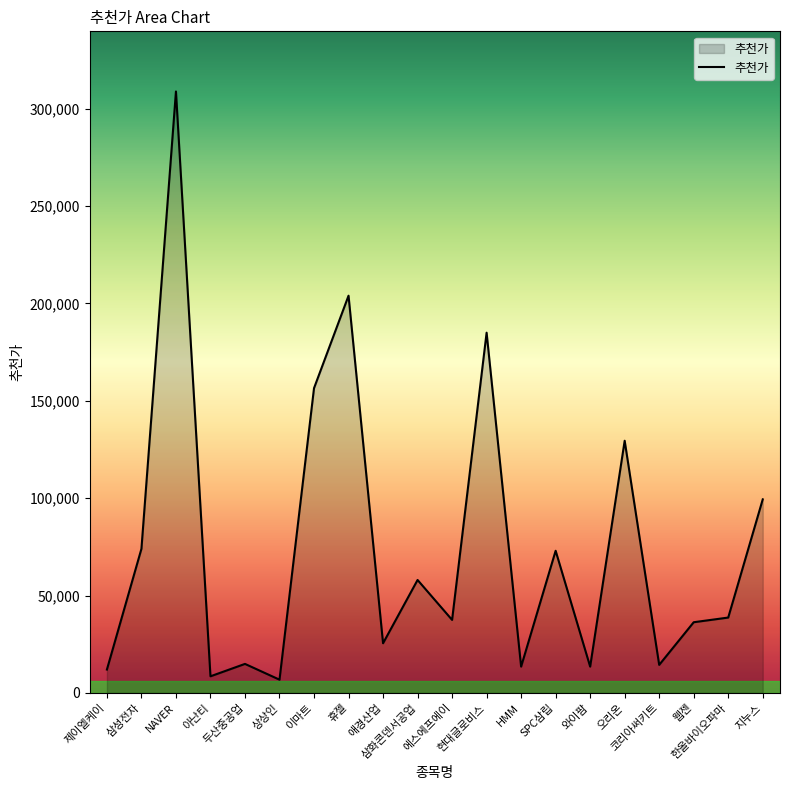

Approximately how many times larger is the value at 와이팜 compared to 이마트?

0.1